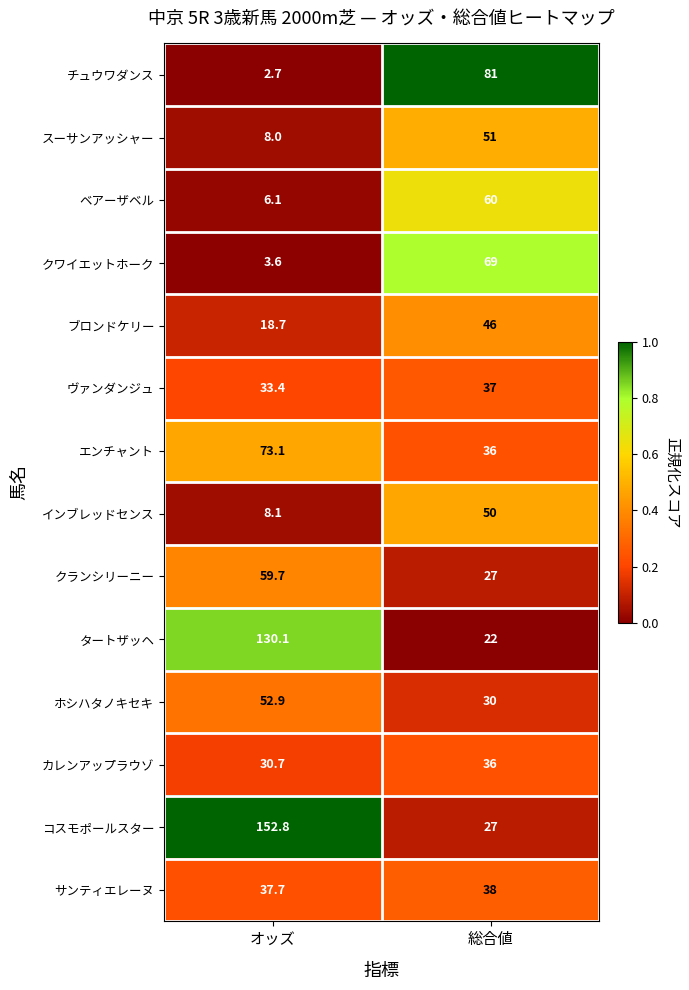

Rank the series by their maximum value, from lowest to highest.

カレンアップラウゾ, ヴァンダンジュ, サンティエレーヌ, ブロンドケリー, インブレッドセンス, スーサンアッシャー, ホシハタノキセキ, クランシリーニー, ベアーザベル, クワイエットホーク, エンチャント, チュウワダンス, タートザッヘ, コスモポールスター